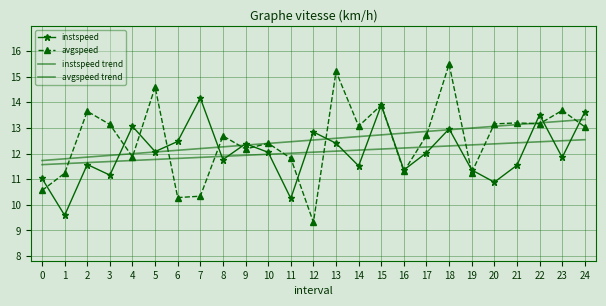

Reading left to right, list all the values displayed in this chart.

instspeed: 11.0	9.6	11.6	11.2	13.1	12.1	12.5	14.2	11.8	12.4	12.0	10.2	12.8	12.4	11.5	13.9	11.4	12.0	13.0	11.4	10.9	11.5	13.5	11.8	13.6
avgspeed: 10.6	11.2	13.6	13.1	11.9	14.6	10.3	10.3	12.7	12.2	12.4	11.8	9.3	15.2	13.1	13.9	11.3	12.7	15.5	11.3	13.2	13.2	13.2	13.7	13.0
instspeed trend: 11.6	11.6	11.6	11.7	11.7	11.8	11.8	11.8	11.9	11.9	12.0	12.0	12.1	12.1	12.1	12.2	12.2	12.3	12.3	12.3	12.4	12.4	12.5	12.5	12.5
avgspeed trend: 11.7	11.8	11.9	11.9	12.0	12.1	12.1	12.2	12.3	12.3	12.4	12.5	12.5	12.6	12.7	12.7	12.8	12.9	12.9	13.0	13.1	13.1	13.2	13.3	13.3